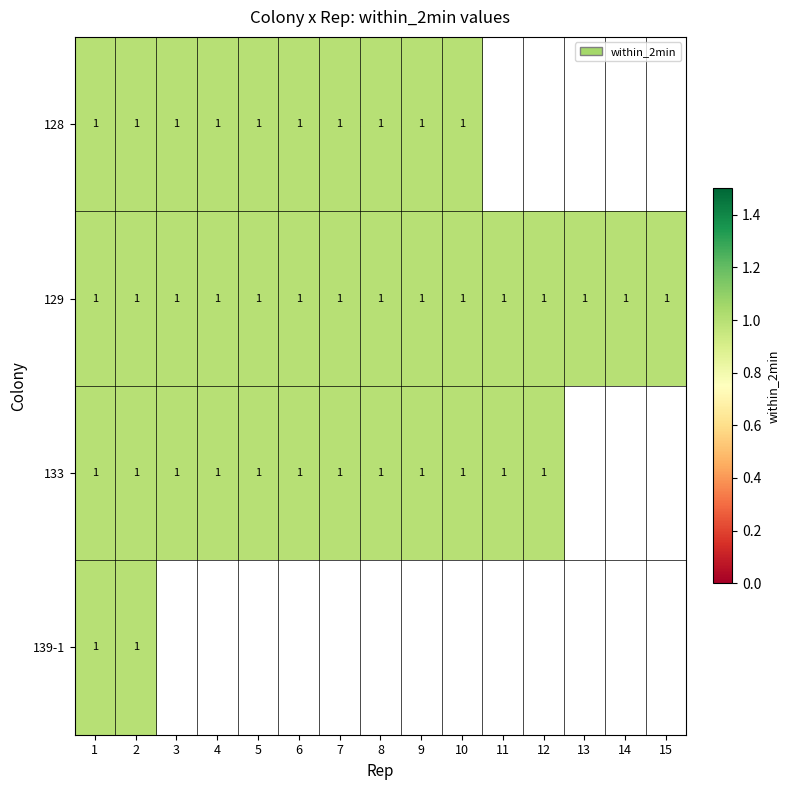

At 2, list the series in order from largest to smallest.

128, 129, 133, 139-1